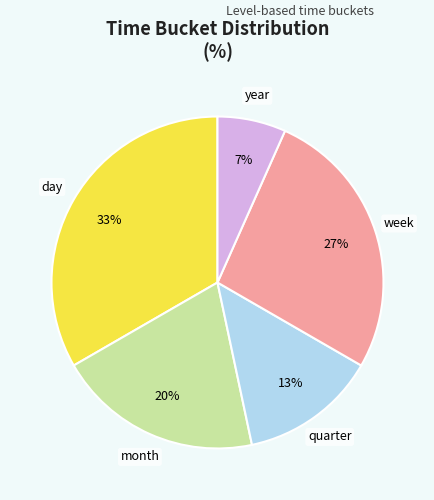

Between month and day, which is larger?

day